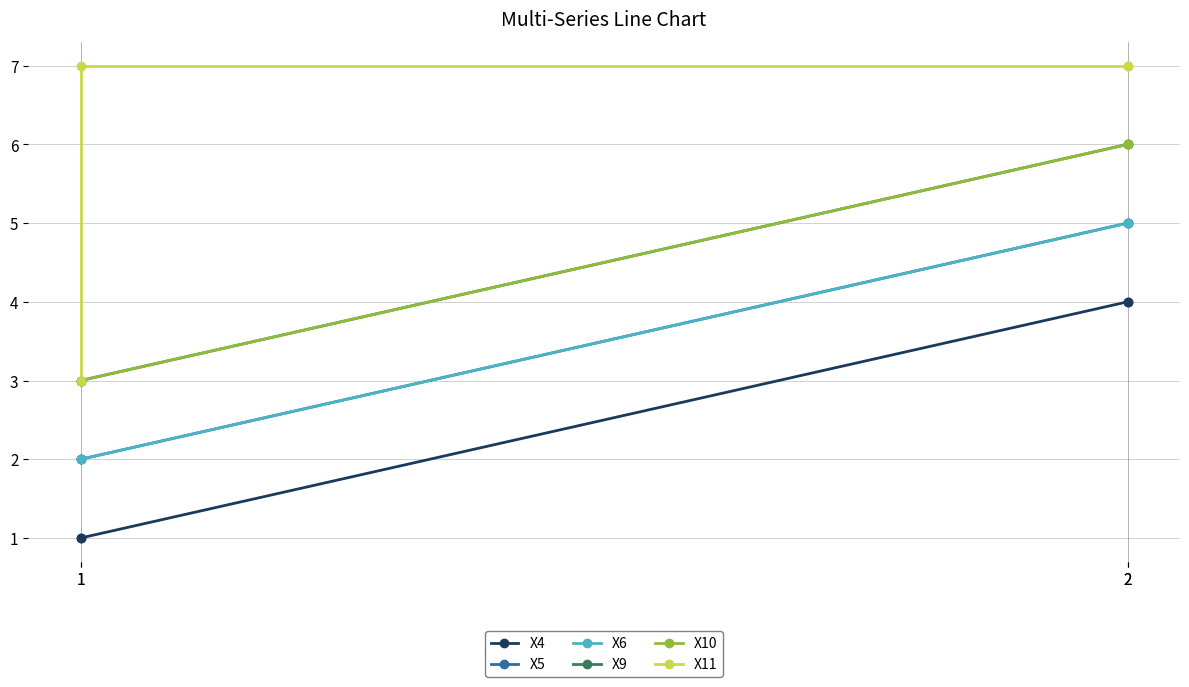

What is the greatest value displayed?

7